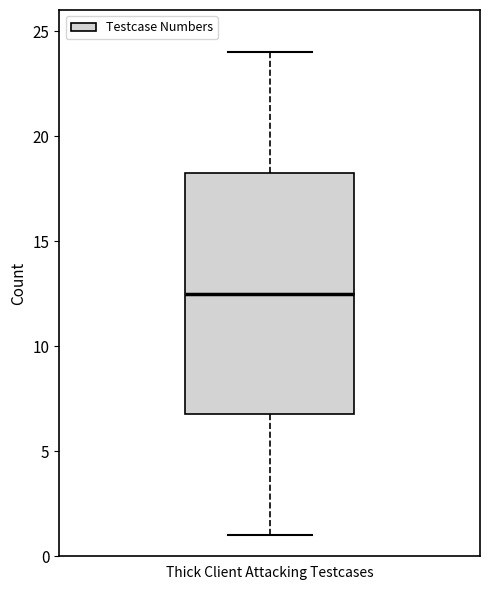

Read this box plot against the y-axis: the position of the median line, the range covered by the box, and the ends of both whiskers. The values are not printed on the chart, so give them approximately, as read against the axis.

median 12.5, box 7.0 to 18.5, whiskers 1.0 to 24.0